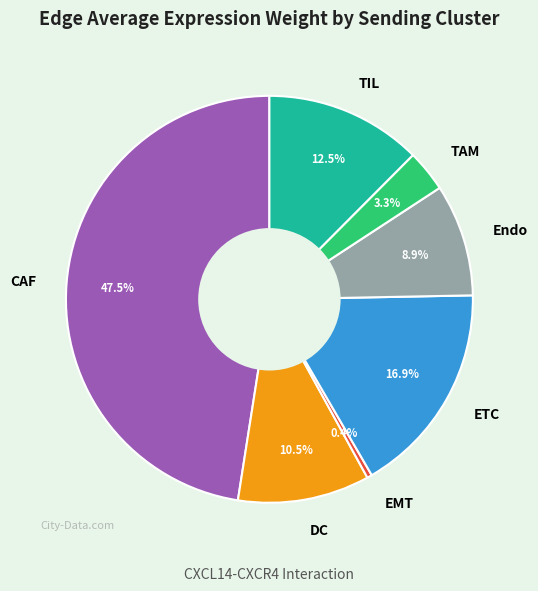

Is it true that TAM is 3% of the pie?

True